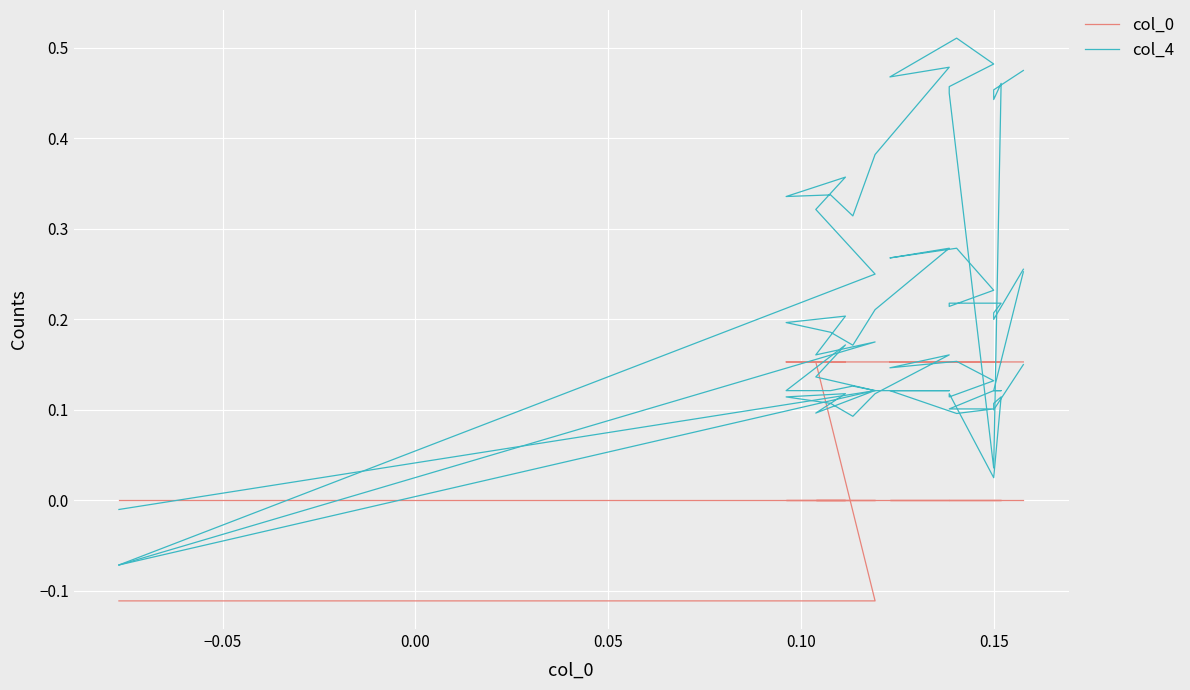

Between 0.10 and 11, which series saw the biggest shift?

col_4